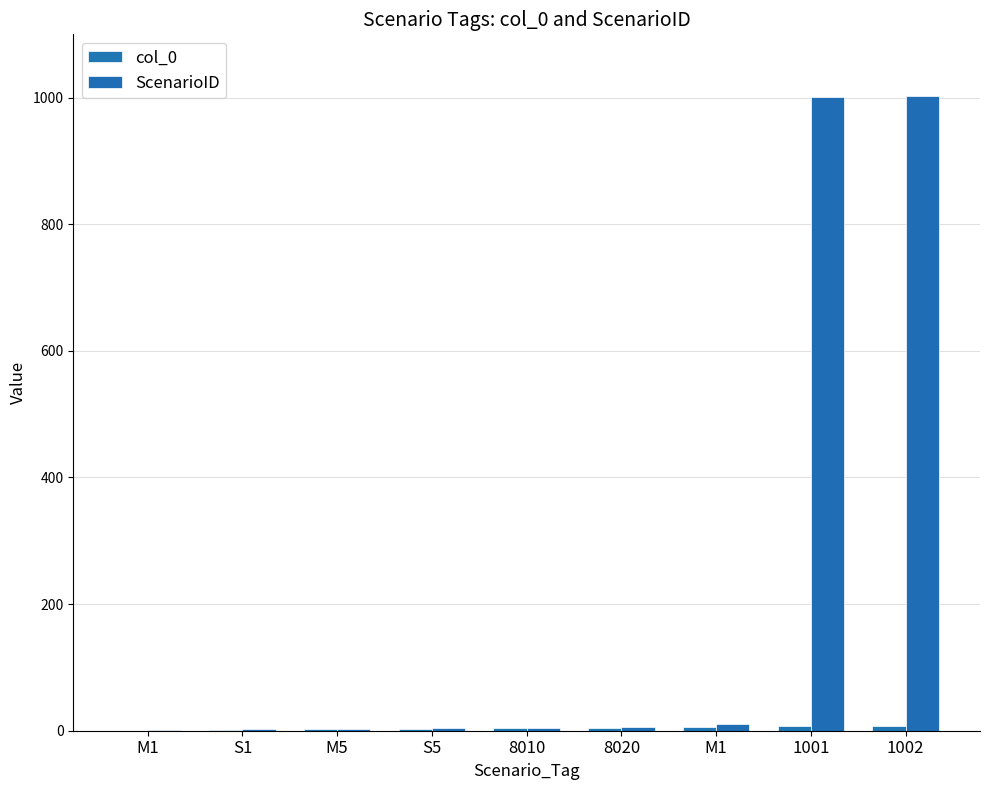

What is the total value across all series at M5?

5